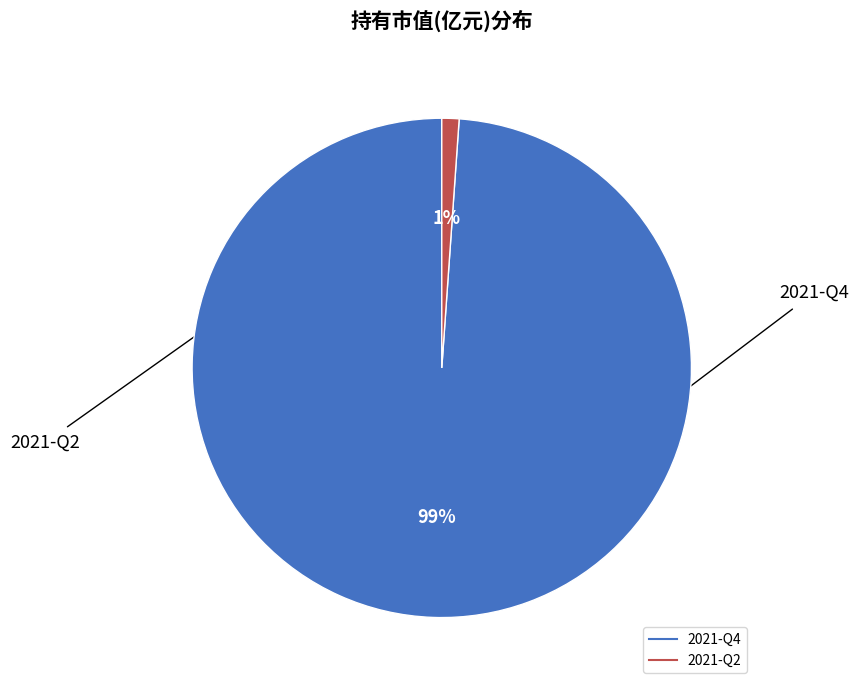

To the nearest percent, what is the difference between the 2021-Q2 and 2021-Q4 slice percentages?

98%